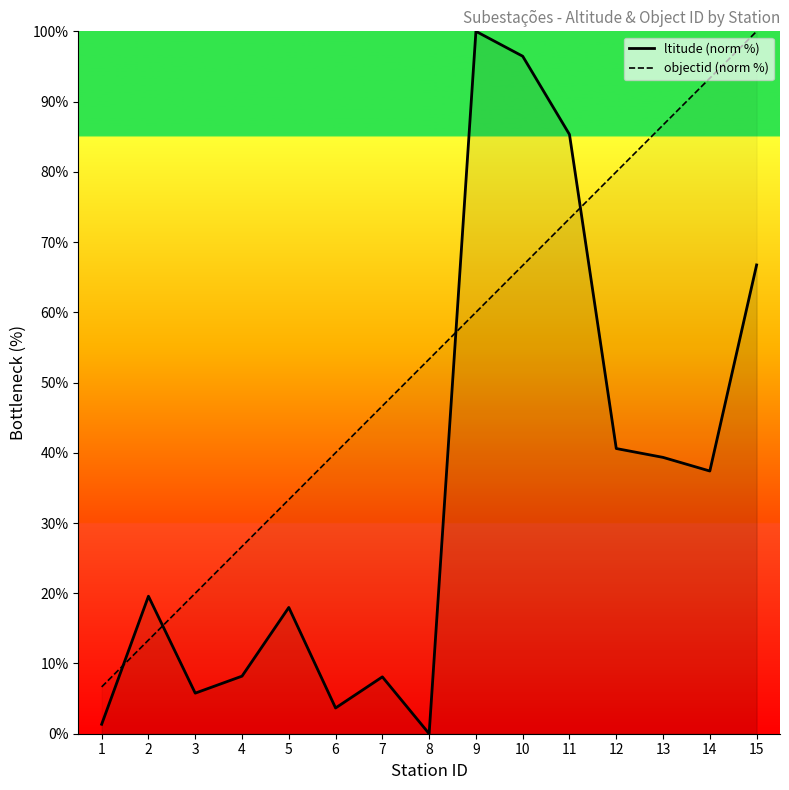

Rank the series by their maximum value, from highest to lowest.

ltitude (norm %), objectid (norm %)